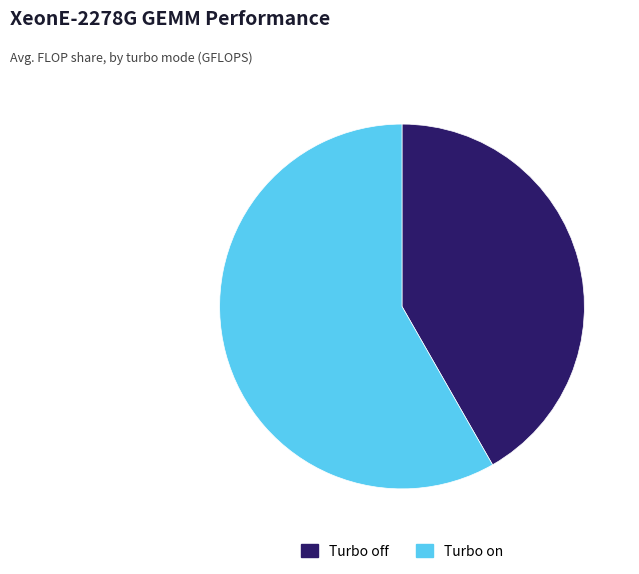

Approximately how many times larger is the value at Turbo on compared to Turbo off?

1.4